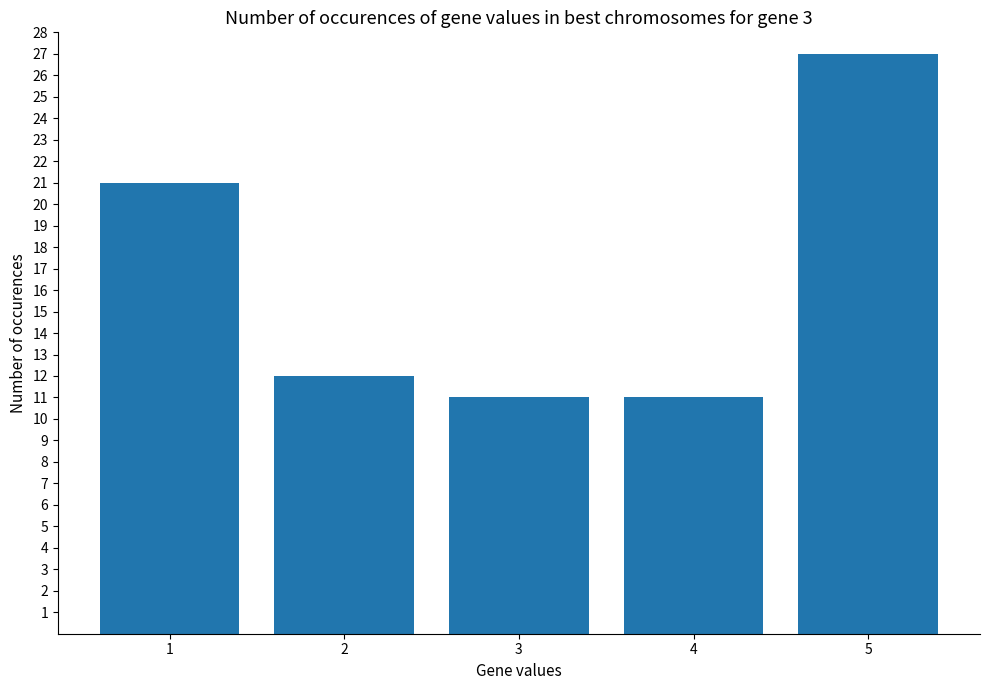

What is the sum of all values?

82